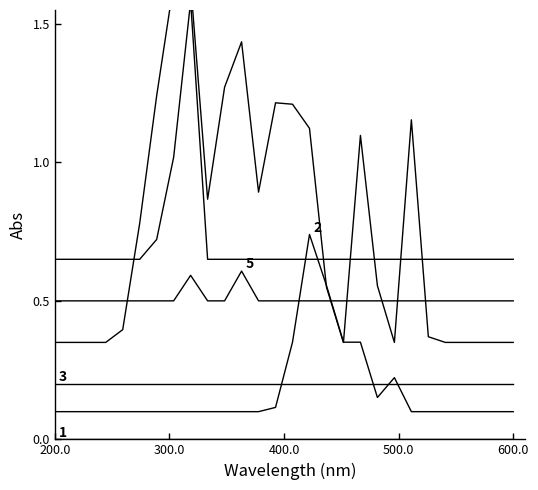

In 2, how many points are higher than both neighbors (excluding endpoints)?

2